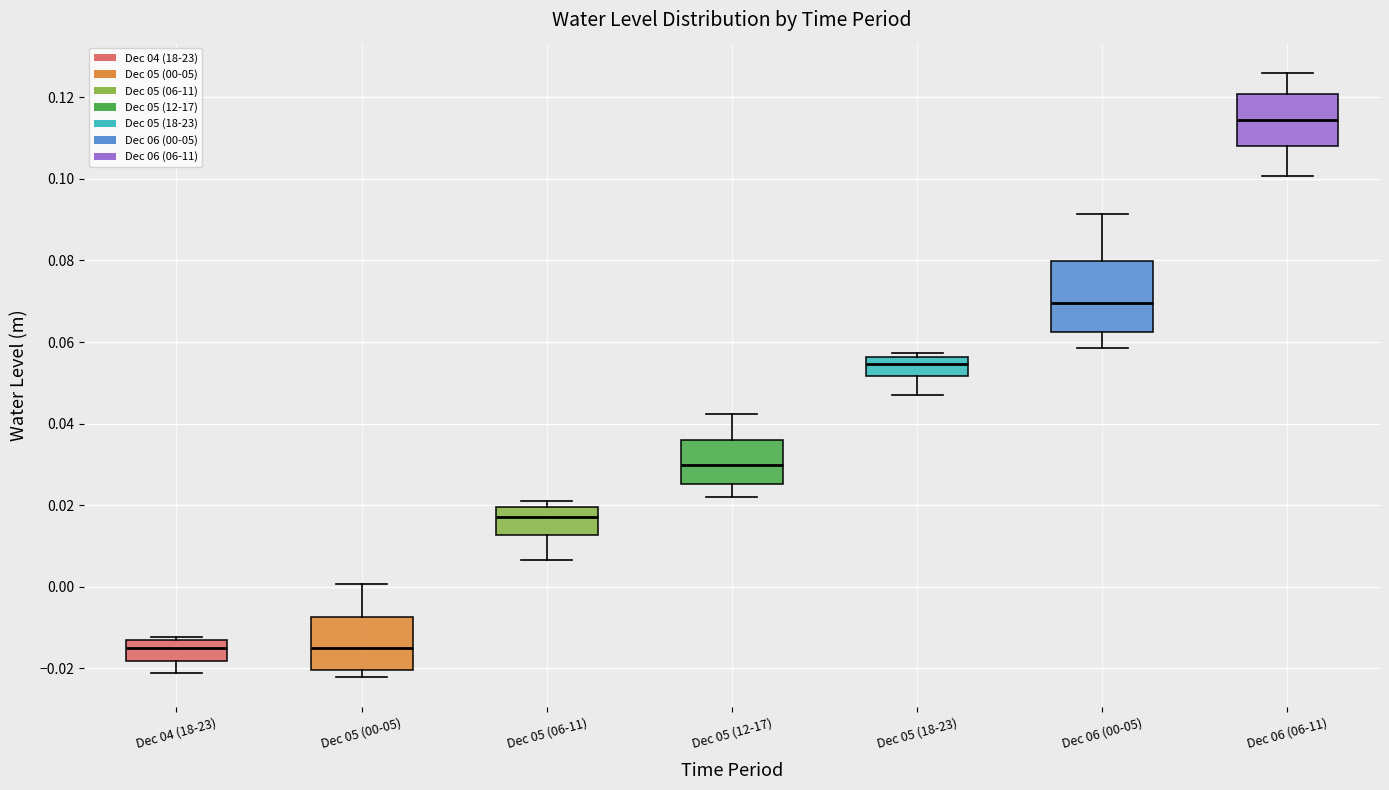

Which box is the tallest, from its lower edge to its upper edge?

Dec 06 (00-05)